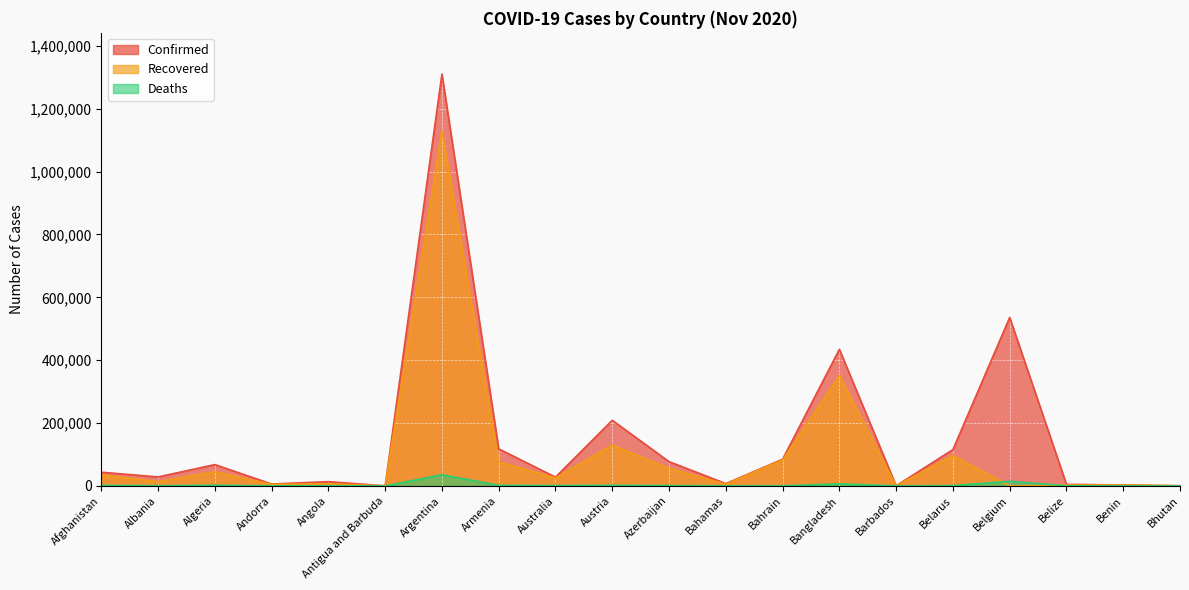

Does the chart display data point markers on the line(s)?

No